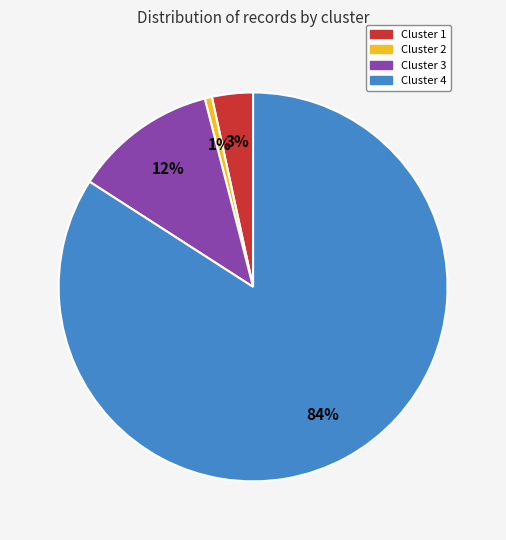

To the nearest percent, what portion does Cluster 1 represent?

3%